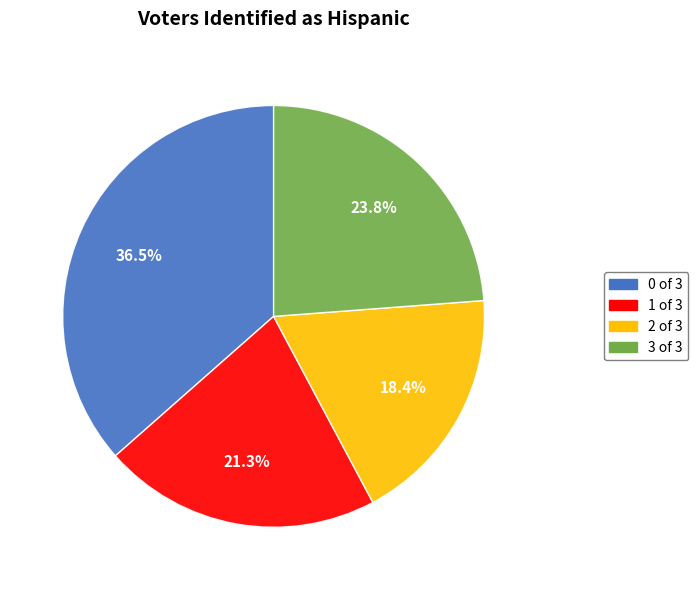

Is there any slice that represents more than half of the pie?

No